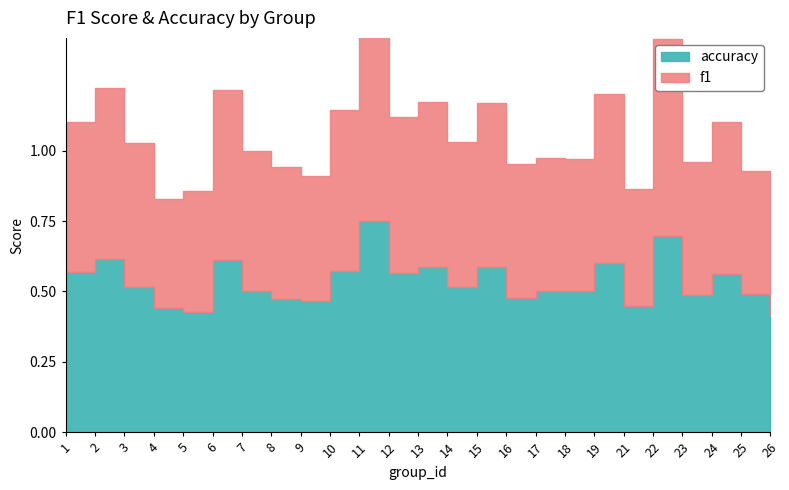

Is the value of accuracy at 14 greater than the value of f1 at 18?

Yes